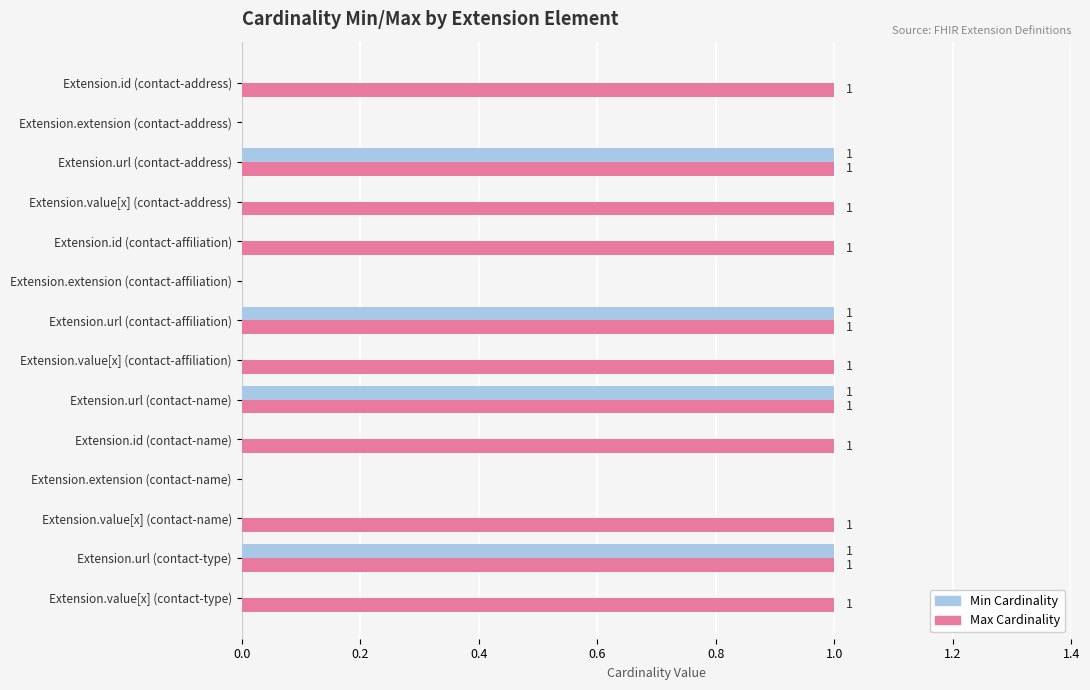

Is the value of Min Cardinality at Extension.url (contact-affiliation) greater than the value of Max Cardinality at Extension.extension (contact-name)?

Yes